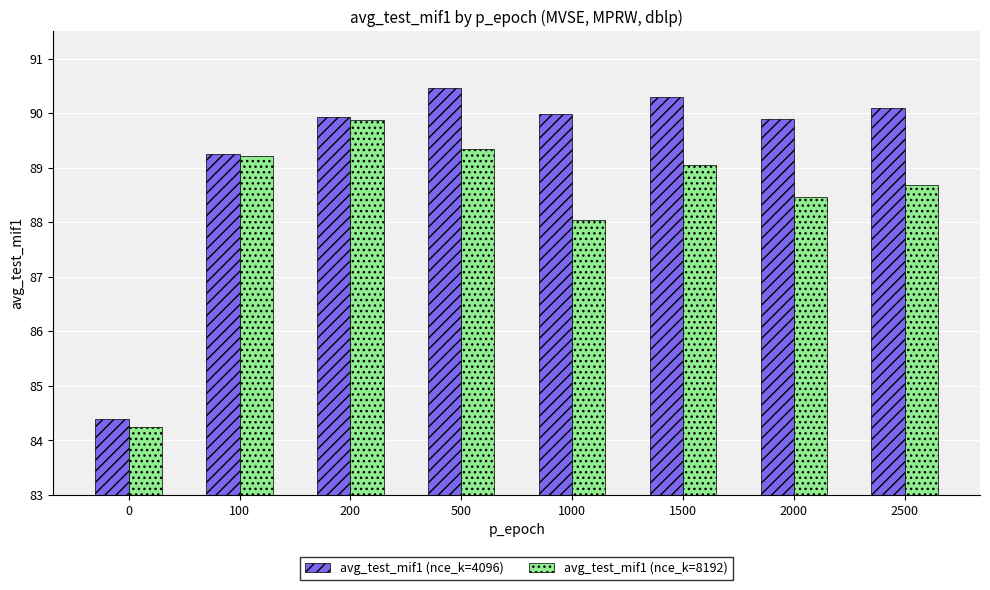

Between 0 and 200, which series saw the biggest shift?

avg_test_mif1 (nce_k=8192)